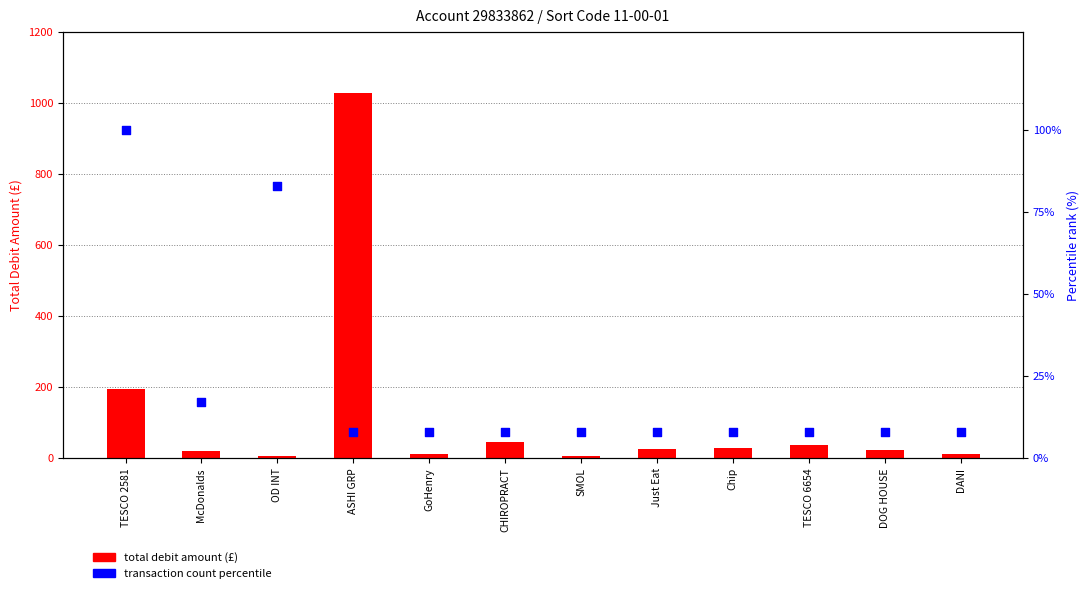

At which category is the sum across all series the highest?

ASHI GRP